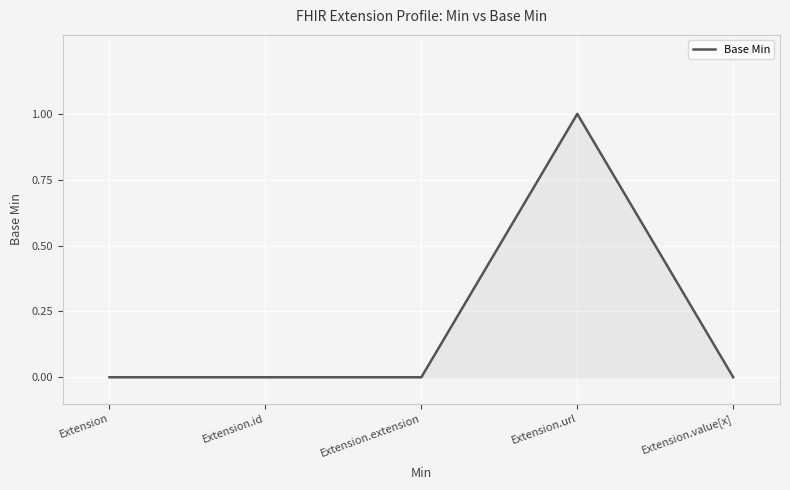

What is the difference between the maximum and minimum values?

1